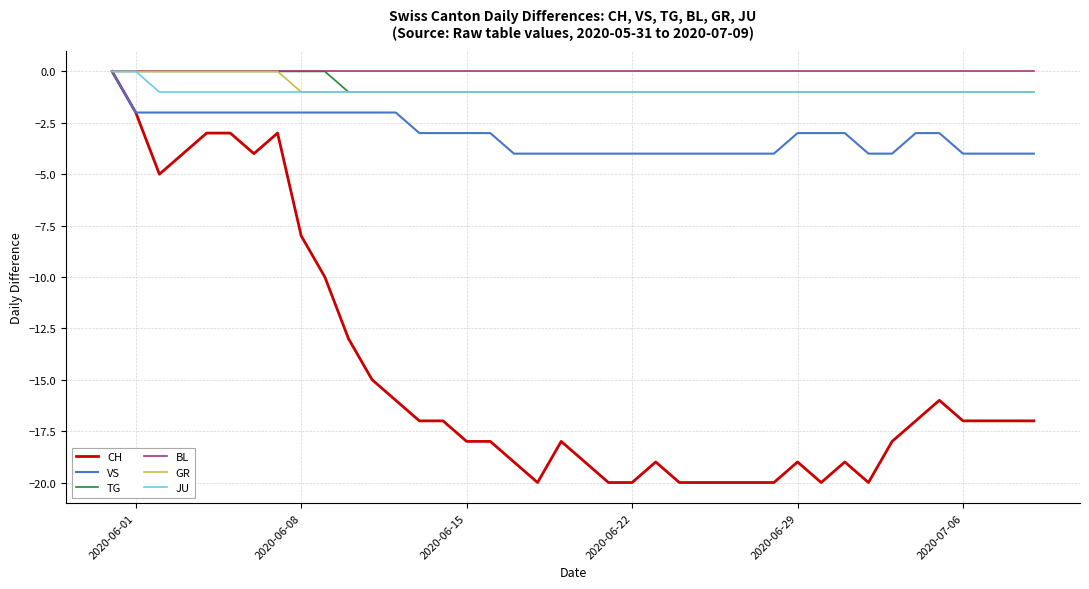

What is the minimum value shown in the chart?

-20